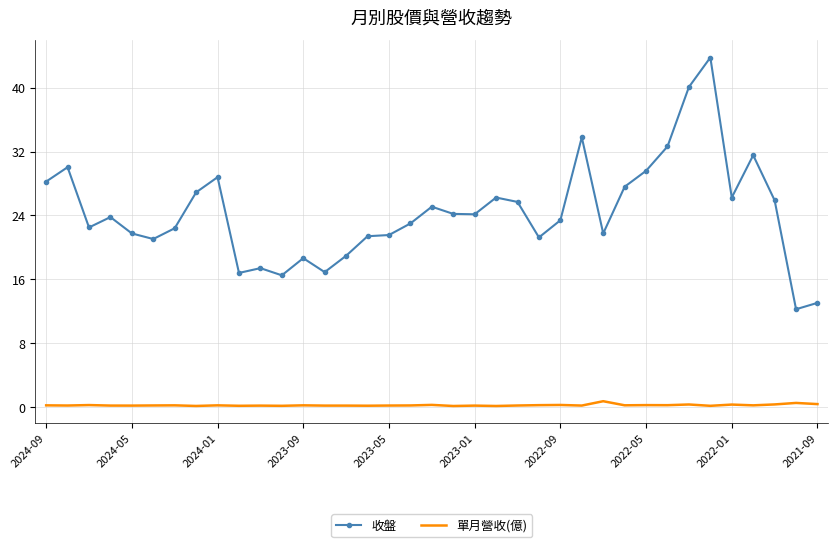

Which series has the largest range (max minus min)?

收盤